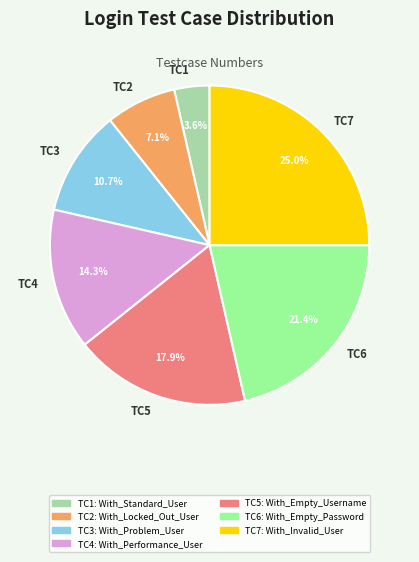

Is there any slice that represents more than half of the pie?

No